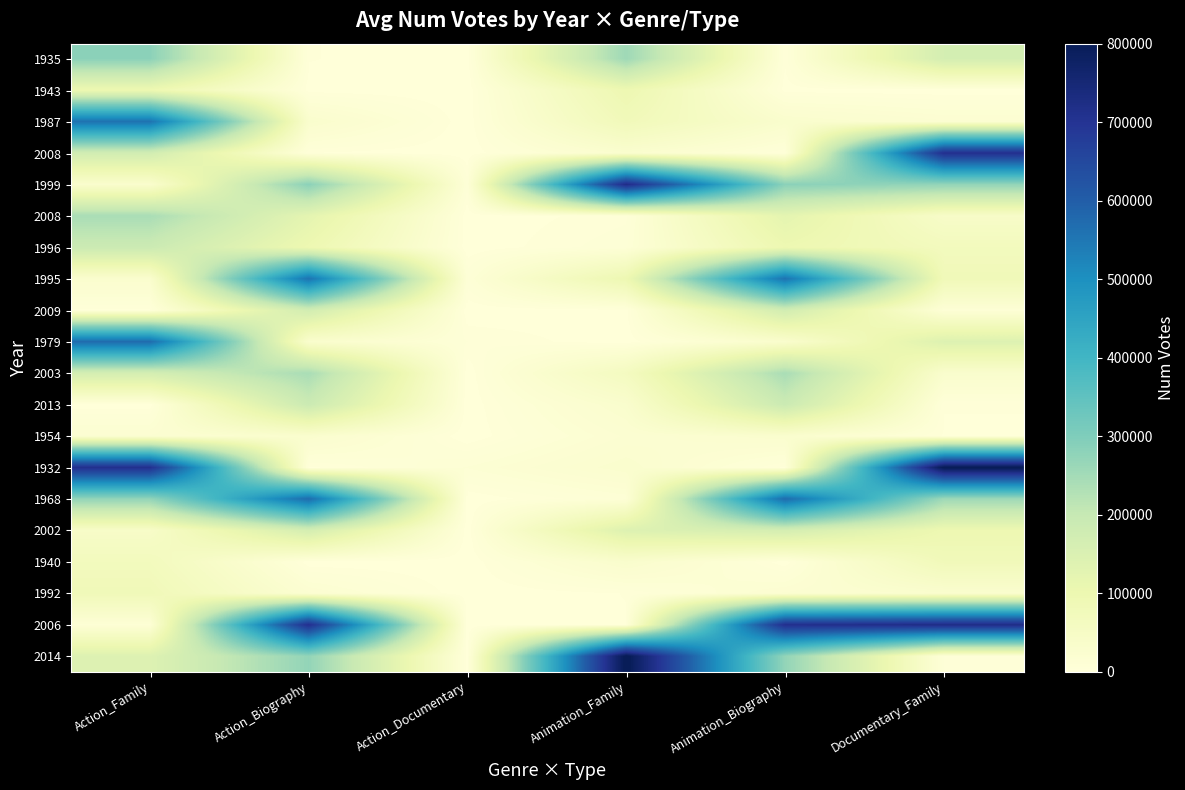

At which category does the chart reach its peak across all series?

Documentary_Family